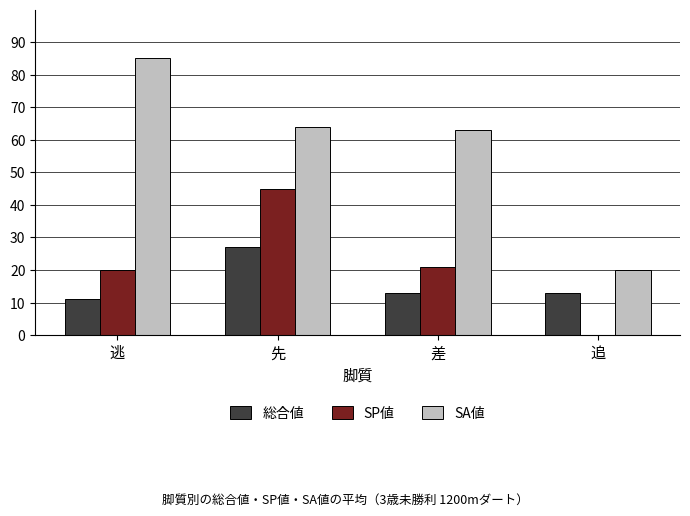

What is the sum of the 総合値 values at 追 and 差?

26